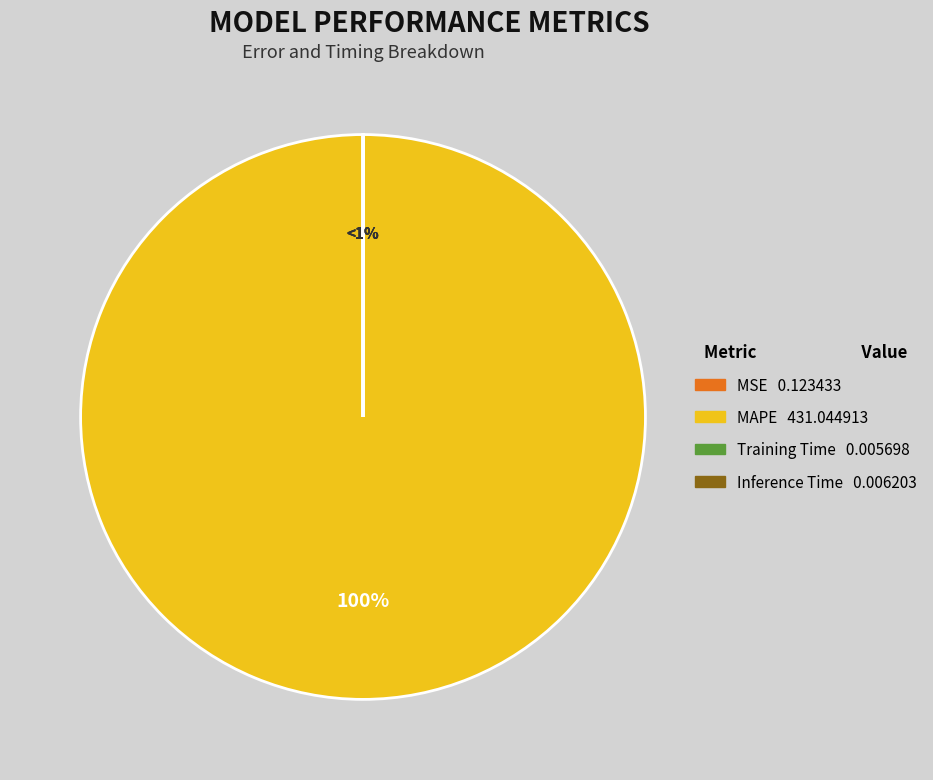

How many slices are in this pie chart?

4